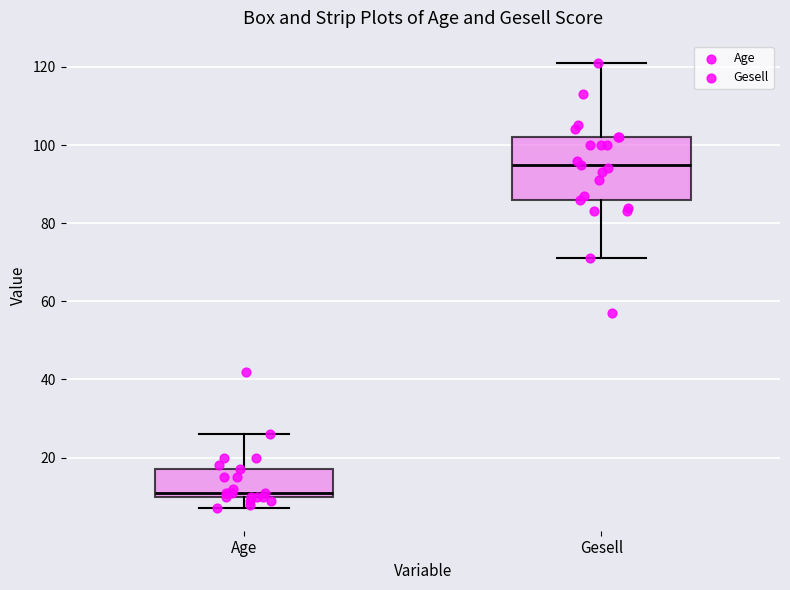

Which box has the lowest median line?

Age